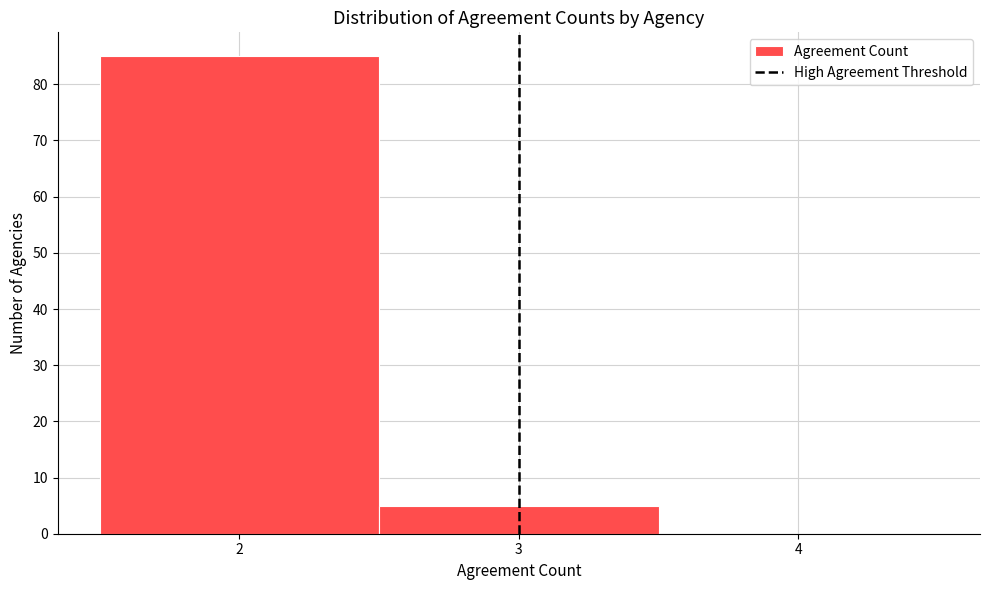

Reading left to right, list every bar in this chart as the range it spans on the x-axis followed by its height. The values are not printed on the chart, so give them approximately, as read against the axis.

1.5 to 2.5: 85
2.5 to 3.5: 5
3.5 to 4.5: 0